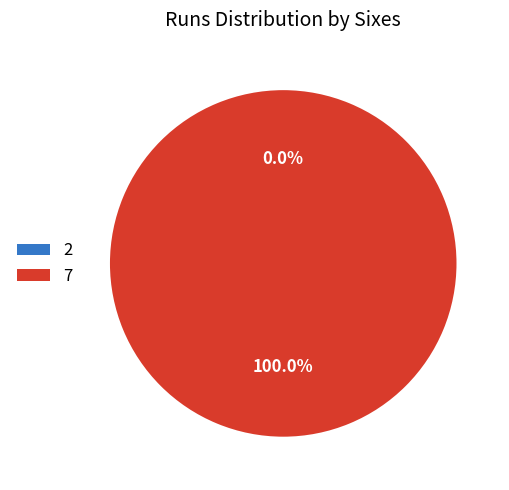

Which category has the biggest portion of the pie?

7